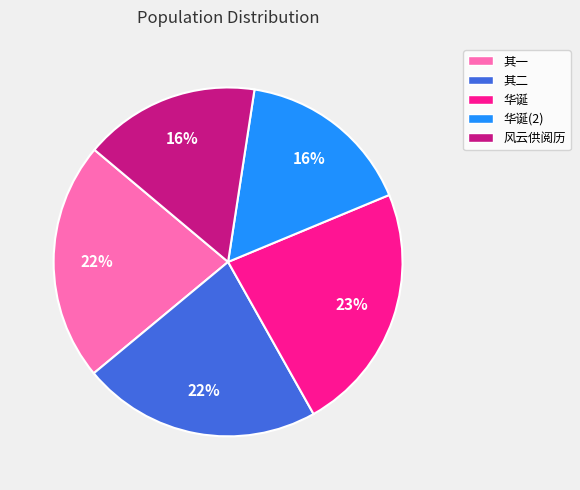

Which slice is the largest?

华诞